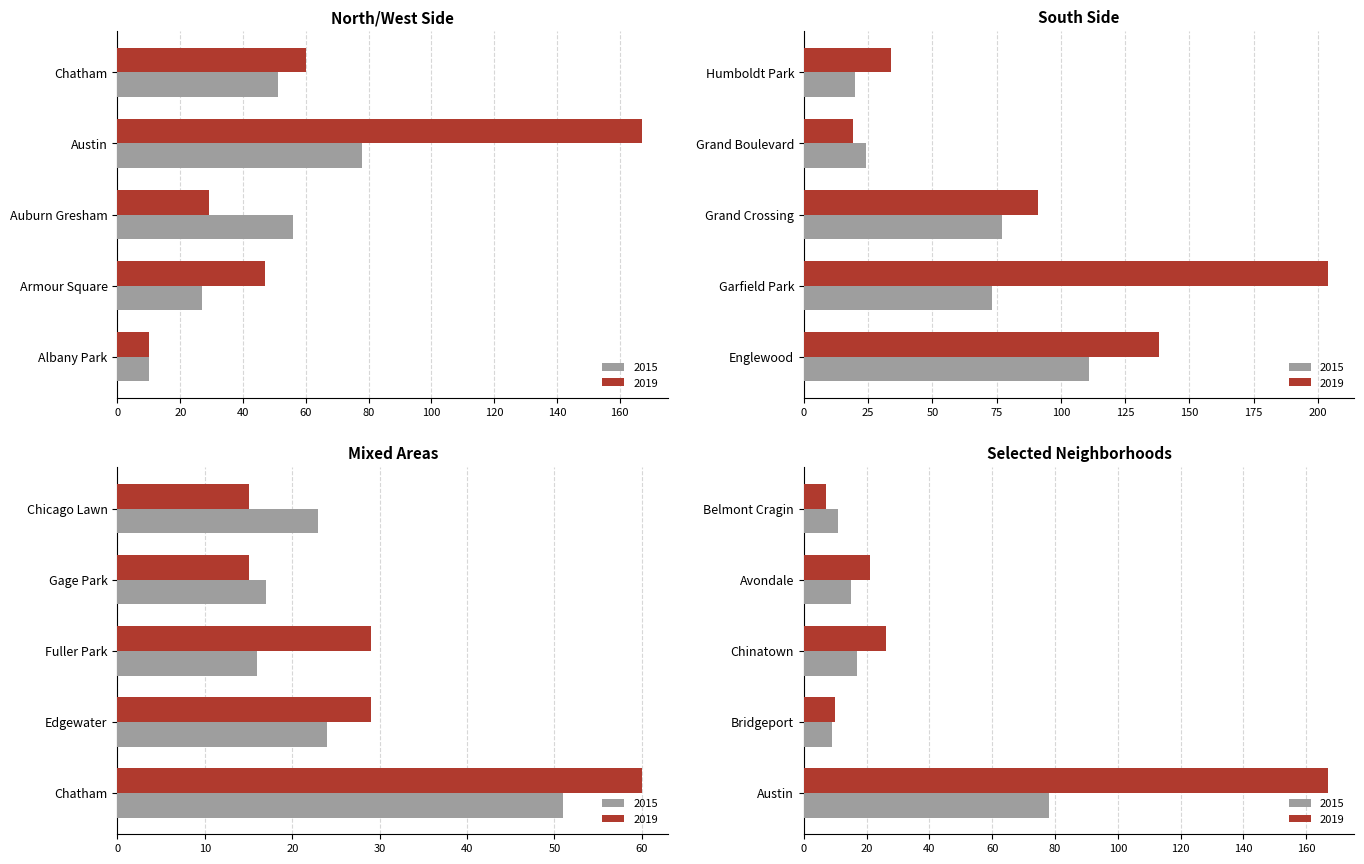

Which series changed the most between Garfield Park and Humboldt Park?

2019